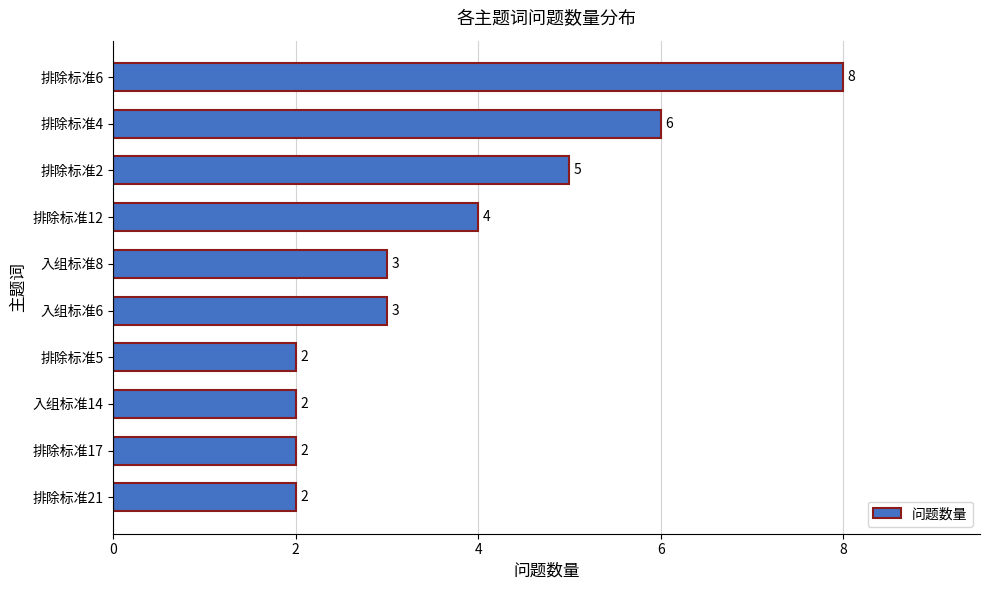

What position from the top is 排除标准4?

2